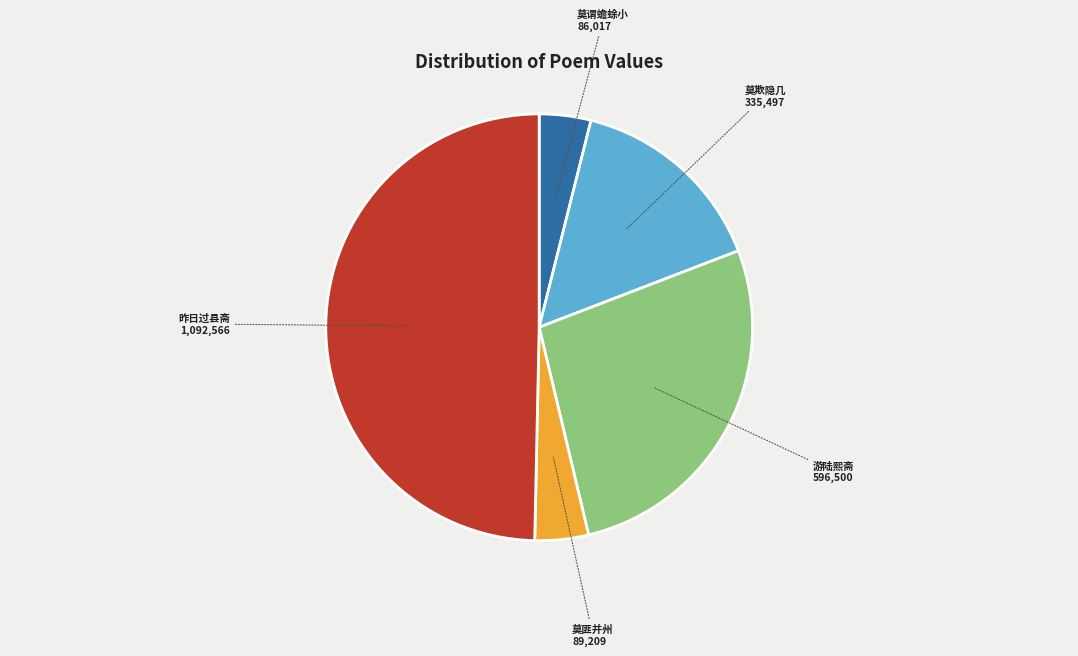

Which category has the smallest portion of the pie?

戏效屏山书斋·莫谓蟾蜍小